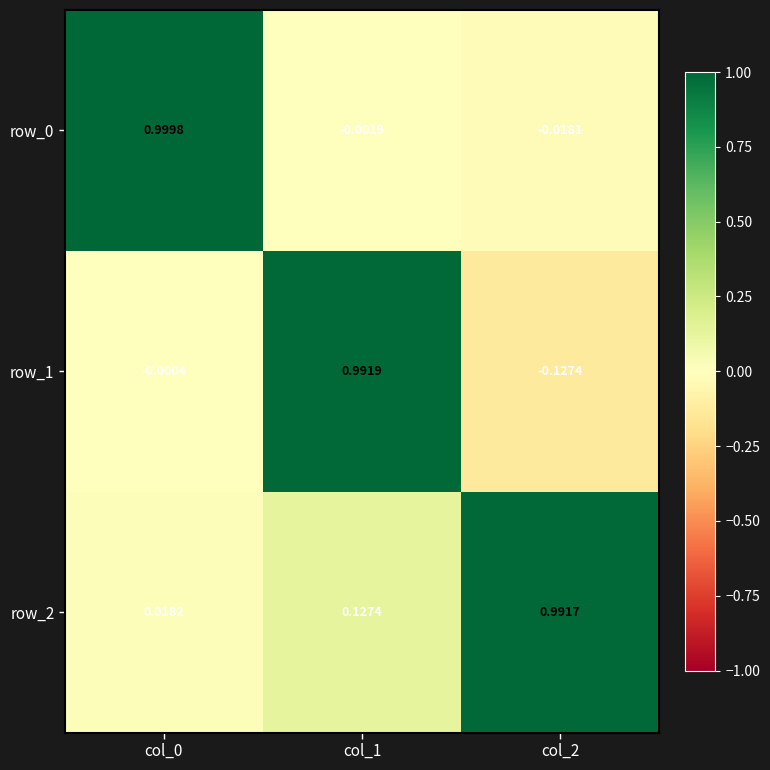

How many categories are shown in the chart?

3